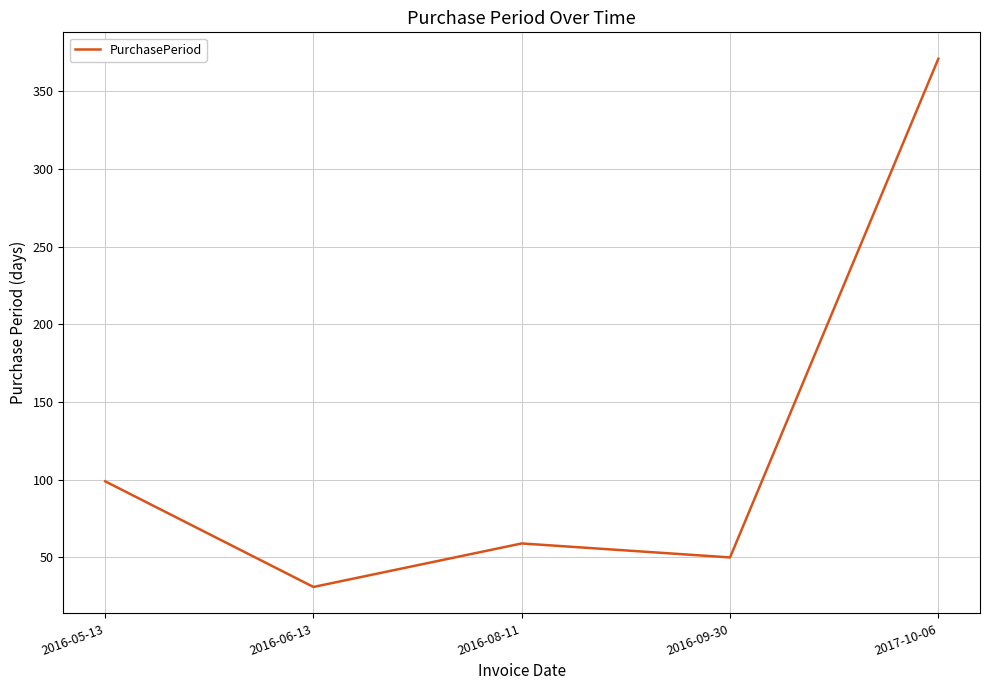

True or false: the data shows 14 at 2016-08-11.

False